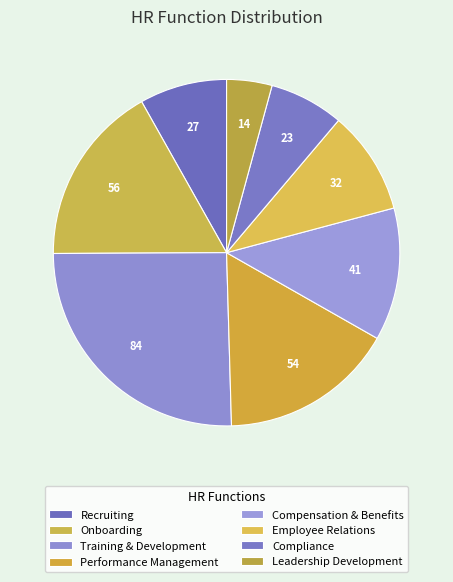

How many slices are in this pie chart?

8